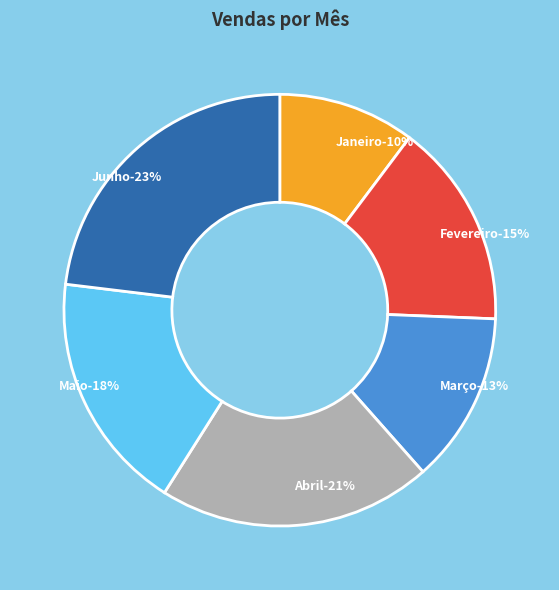

True or false: Janeiro accounts for 10% of the total.

True